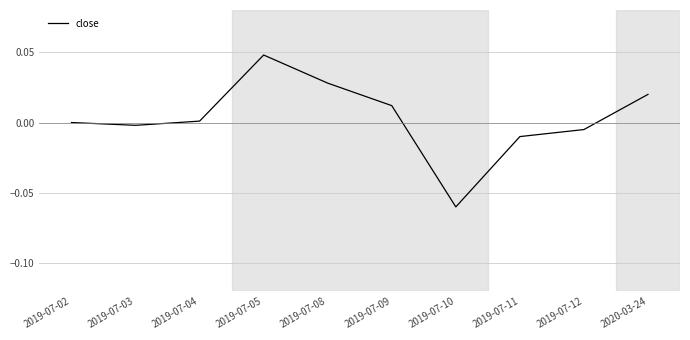

How many interior local peaks (higher than both neighbors) does the data have?

1